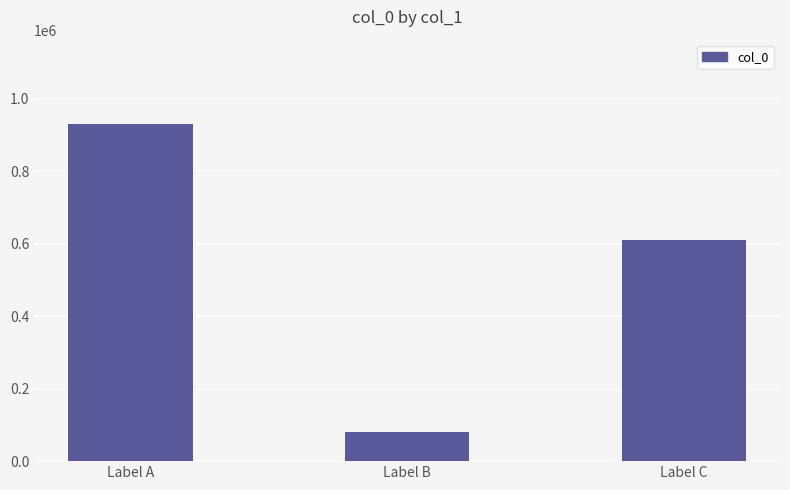

List the labels in order of value, smallest first.

Label B, Label C, Label A